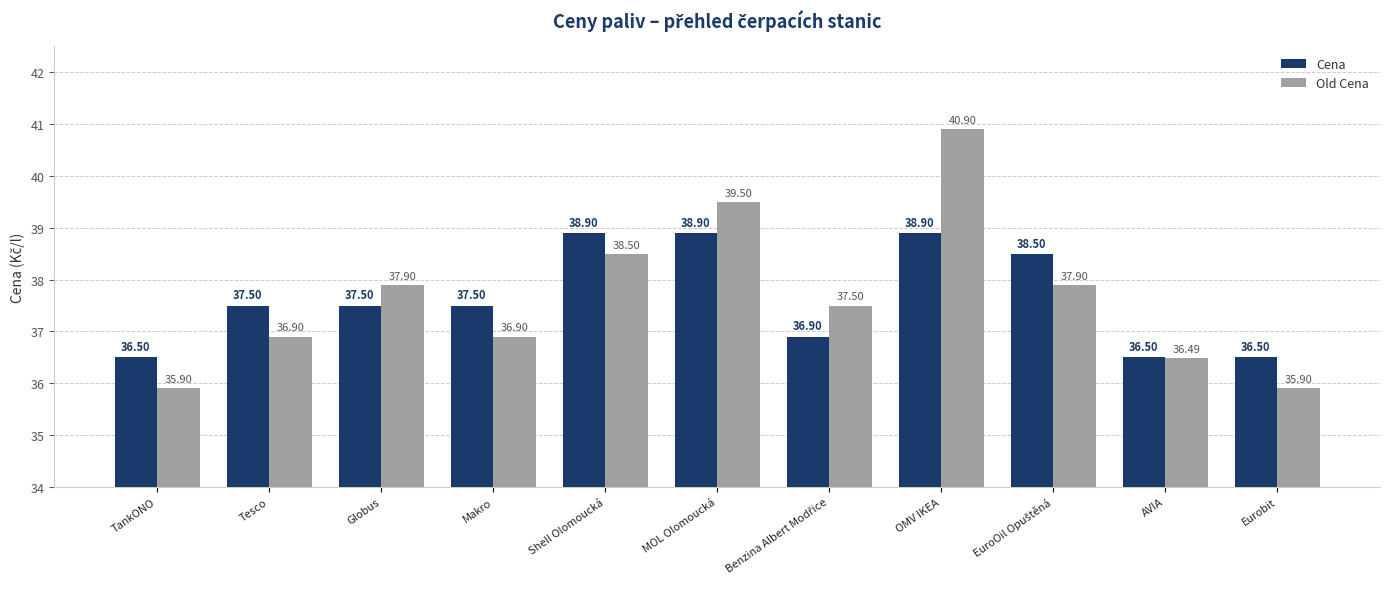

Is it true that Old Cena equals 8.2 at TankONO?

False